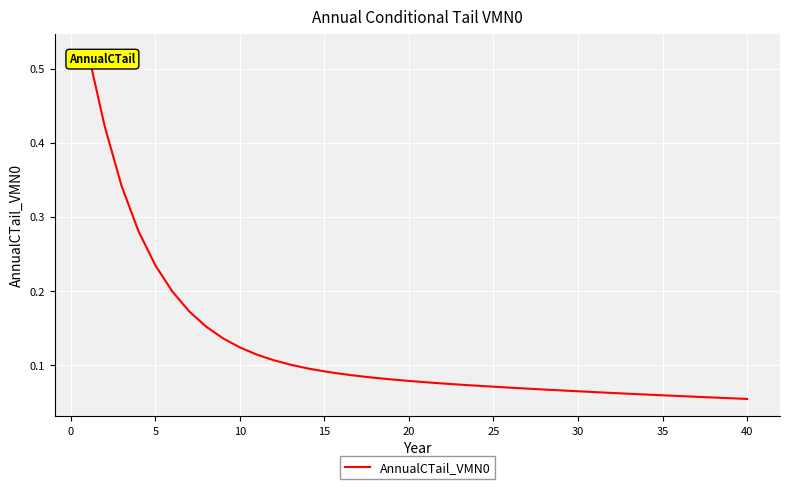

What is the sum of all values?

4.8